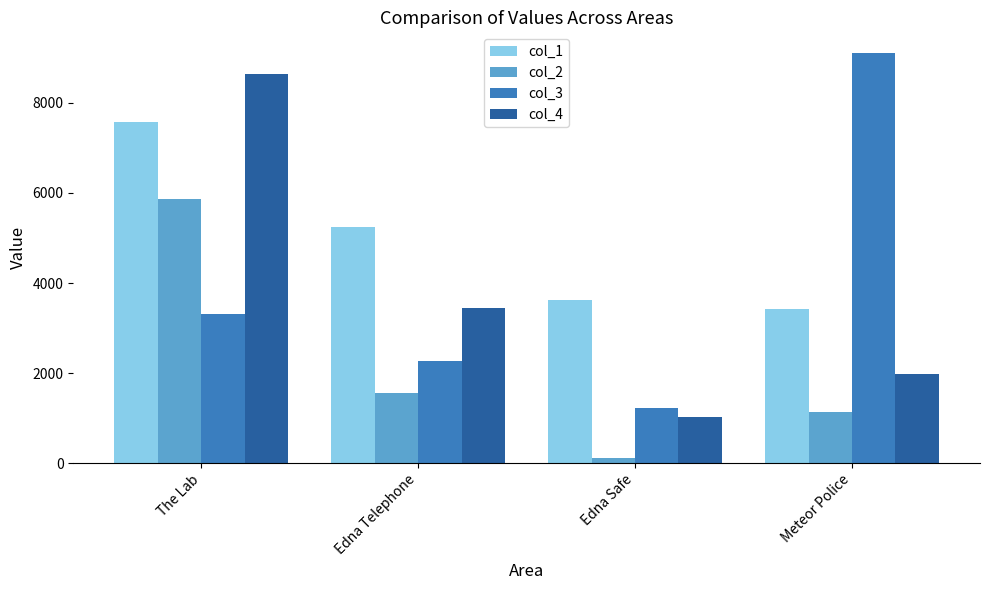

What is the difference between the highest and lowest values at Meteor Police?

7972